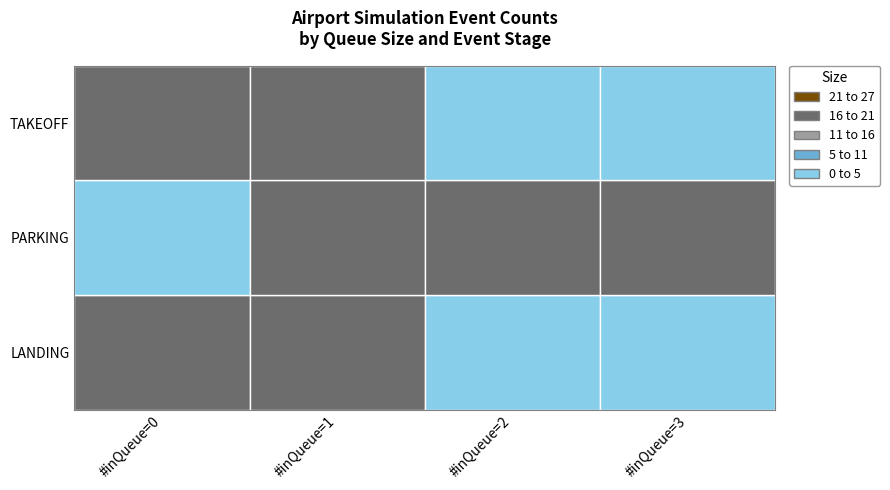

Which series has the largest range (max minus min)?

PARKING